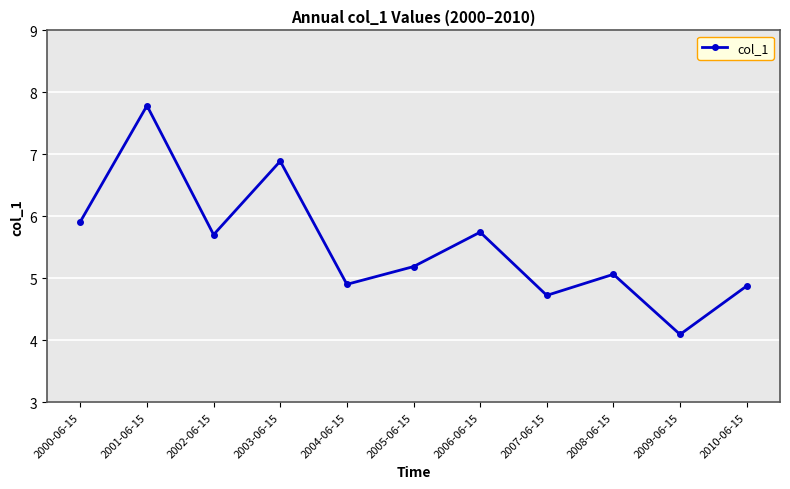

What is the label of the 7th point from the left?

2006-06-15